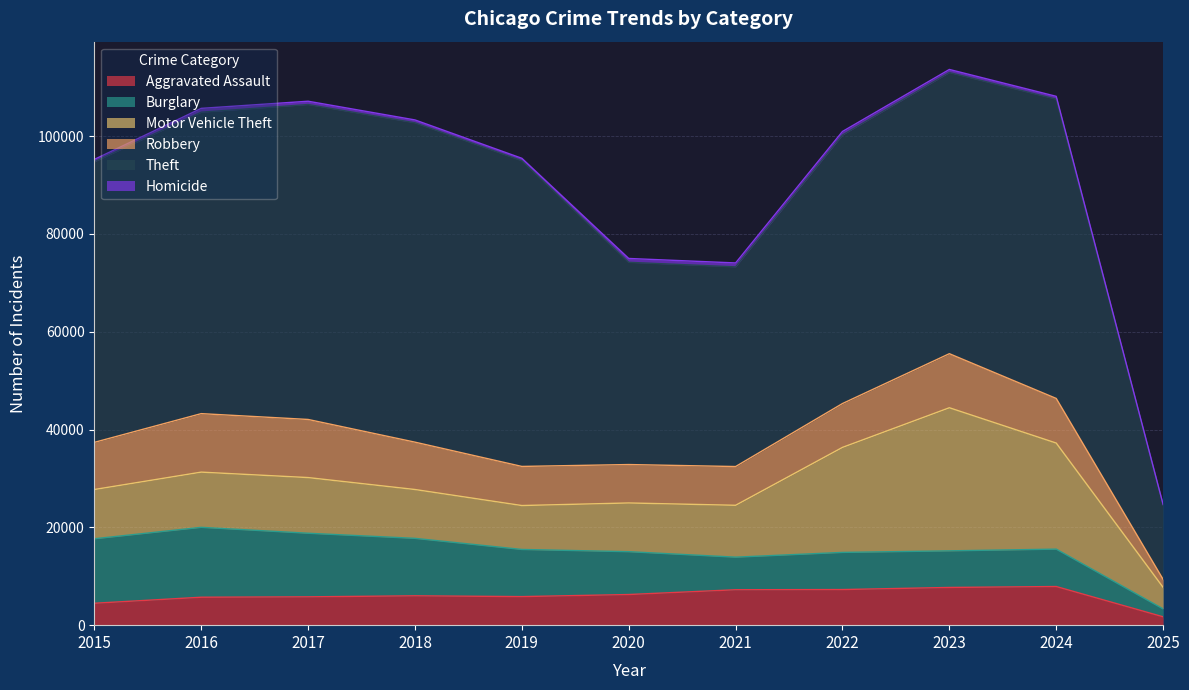

What is the difference between the second highest and second lowest values in the Robbery series?

4026